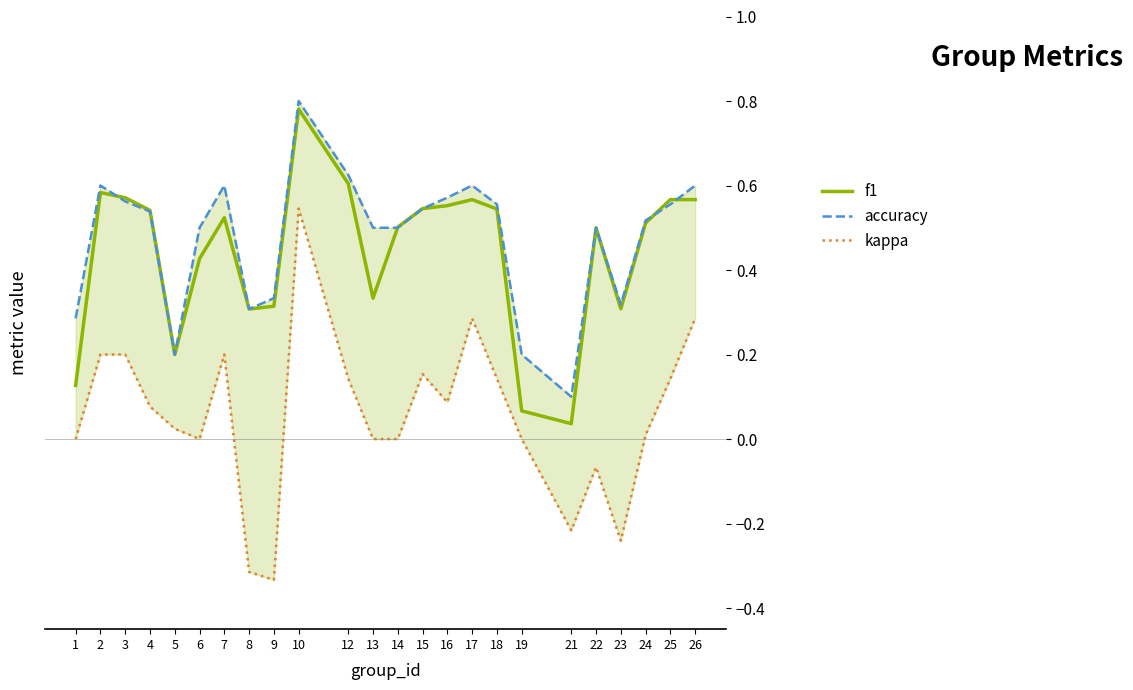

What are all the series names shown in the legend?

f1, accuracy, kappa